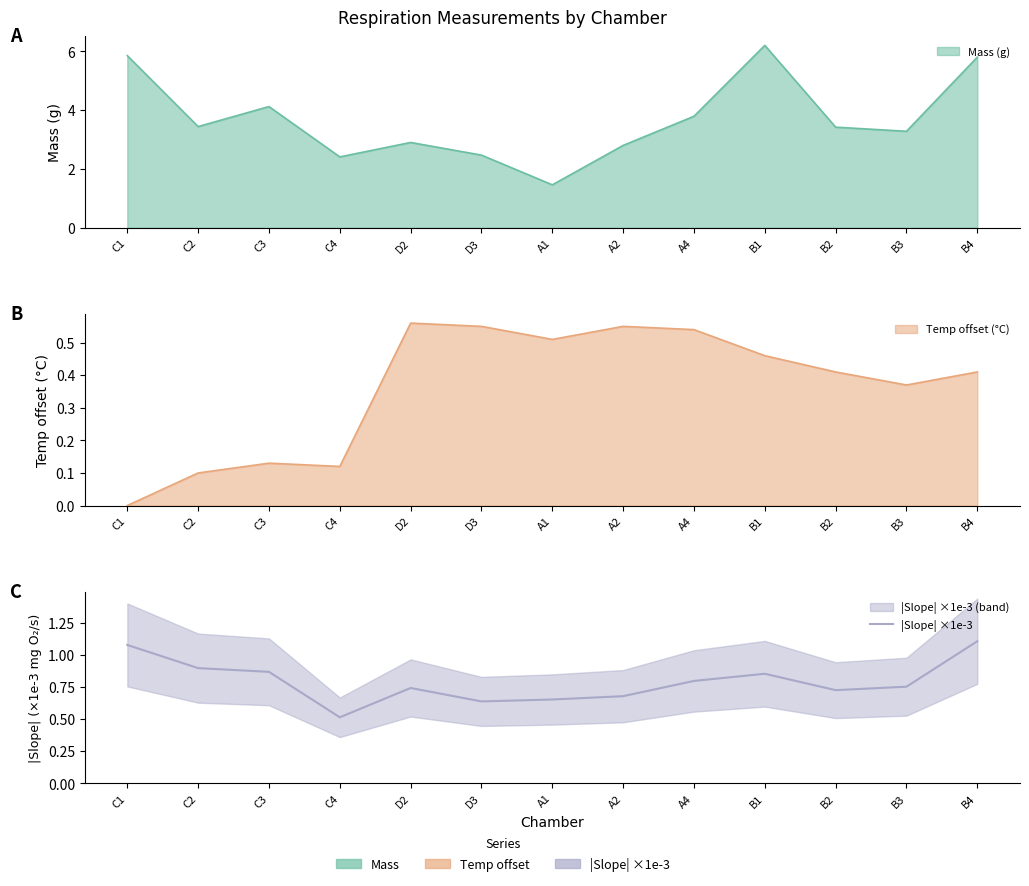

What position from the right is C1?

13